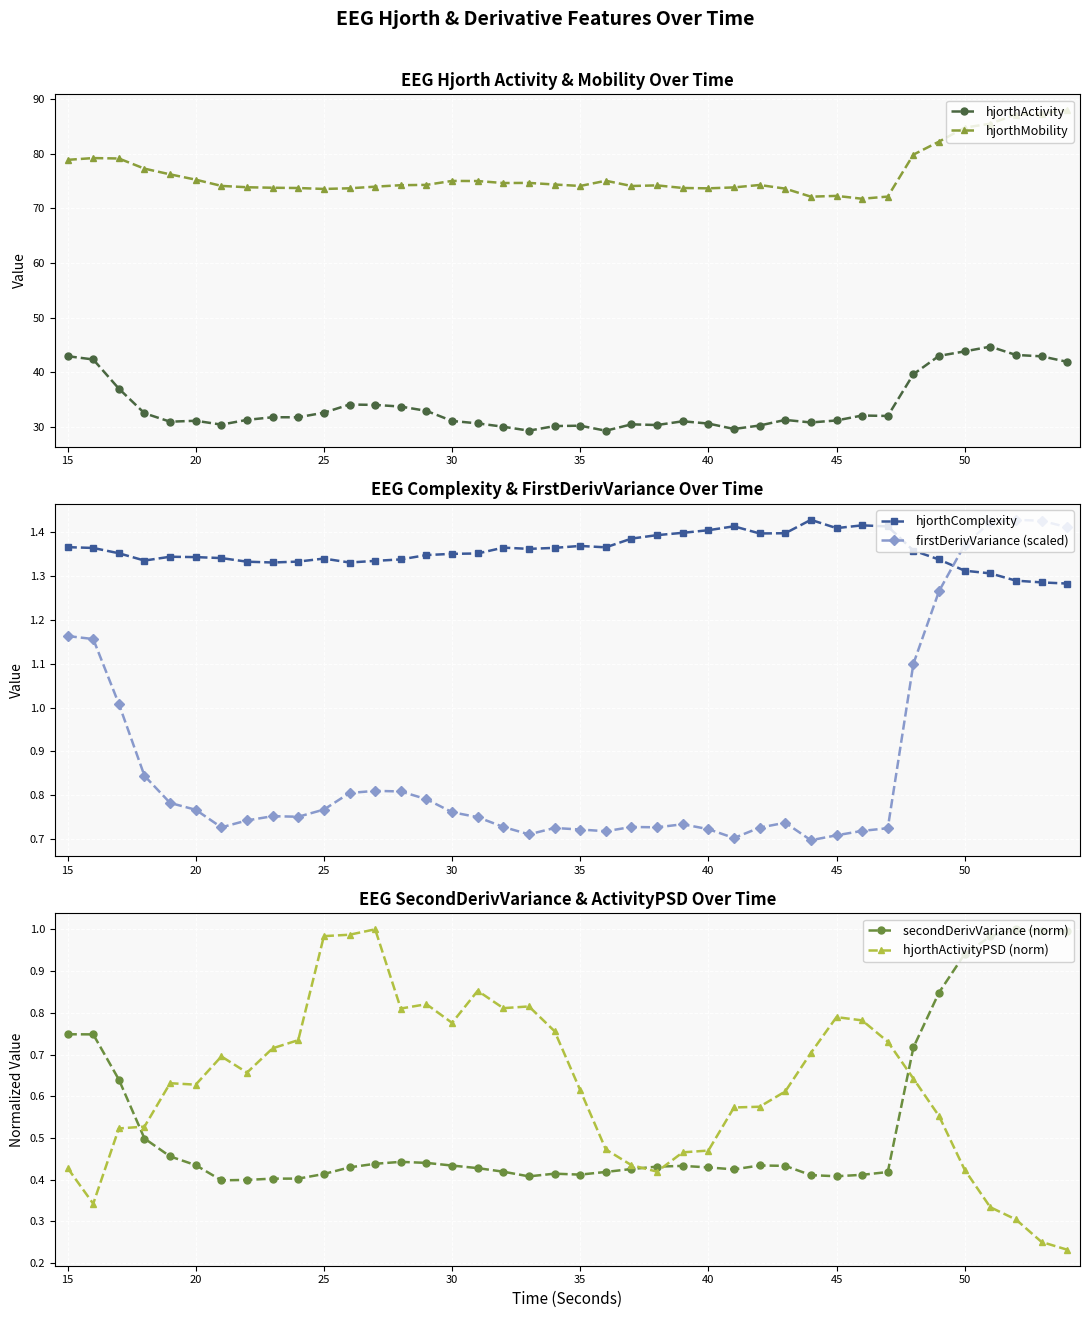

What are all the series names shown in the legend?

hjorthActivity, hjorthMobility, hjorthComplexity, firstDerivVariance (scaled), secondDerivVariance (norm), hjorthActivityPSD (norm)